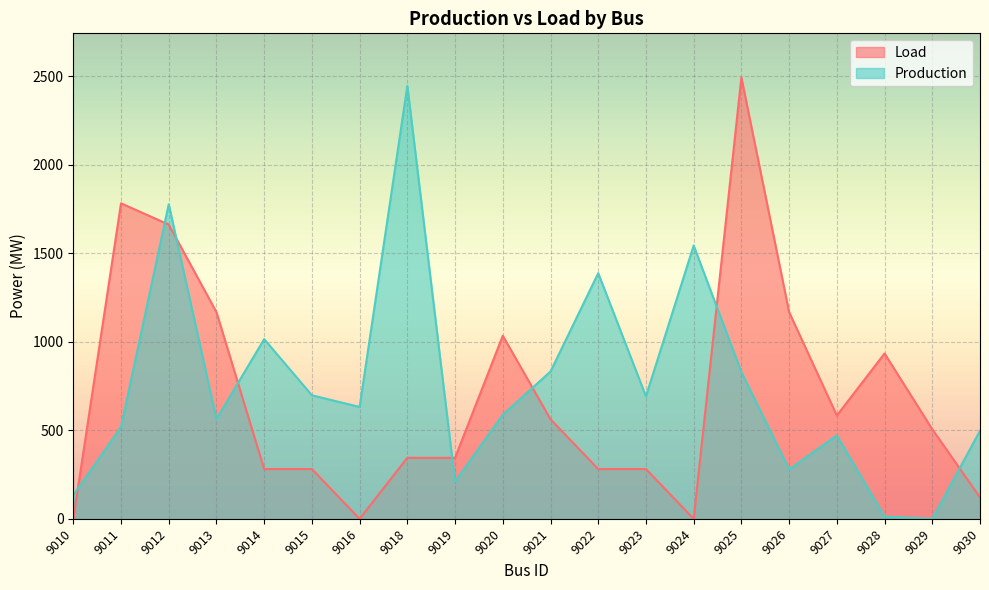

Rank the categories by Load value from lowest to highest.

9010, 9016, 9024, 9030, 9014, 9015, 9022, 9023, 9018, 9019, 9029, 9021, 9027, 9028, 9020, 9013, 9026, 9012, 9011, 9025